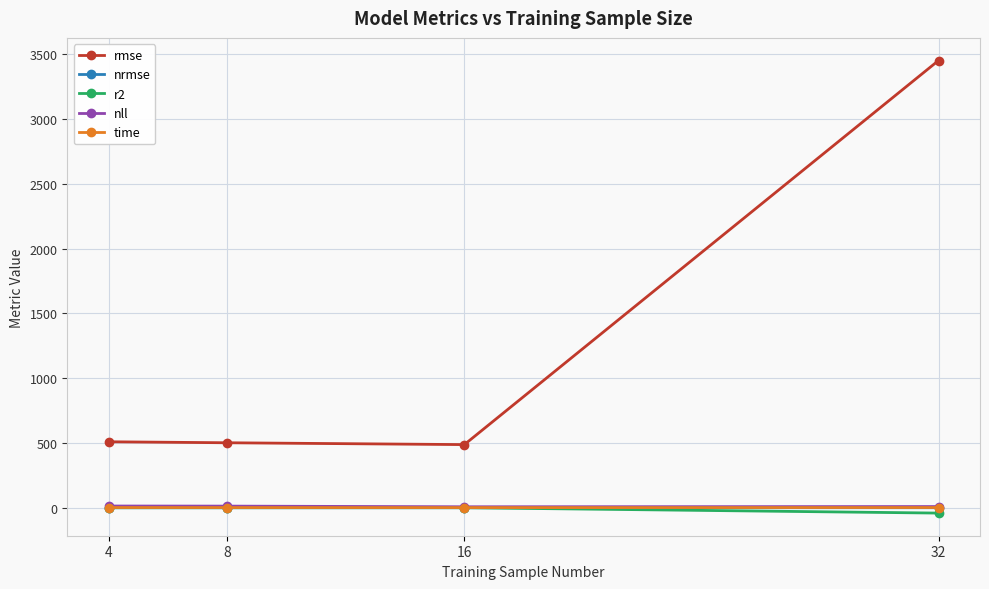

What is the maximum value shown in the chart?

3451.5